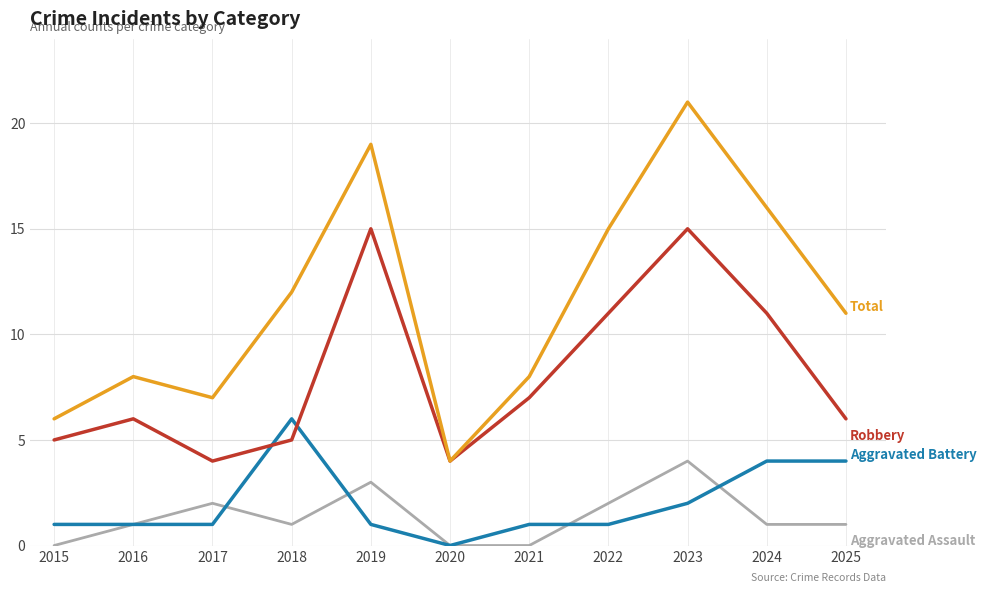

What is the total value across all series at 2018?

24